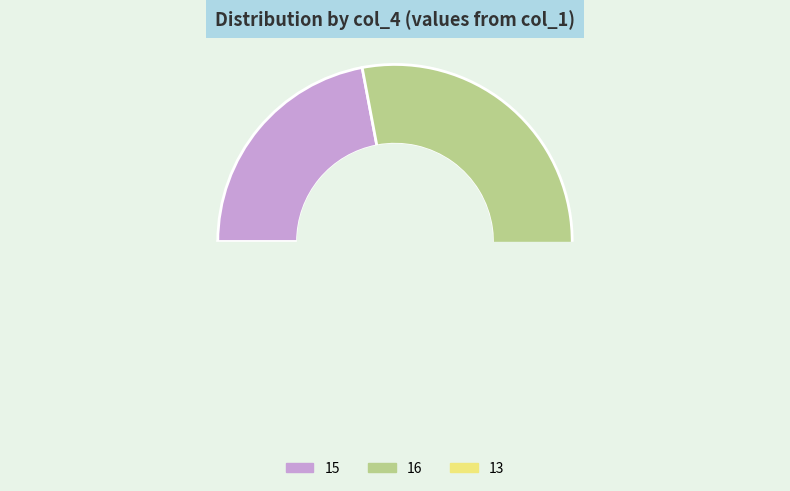

How many segments does this pie chart have?

3